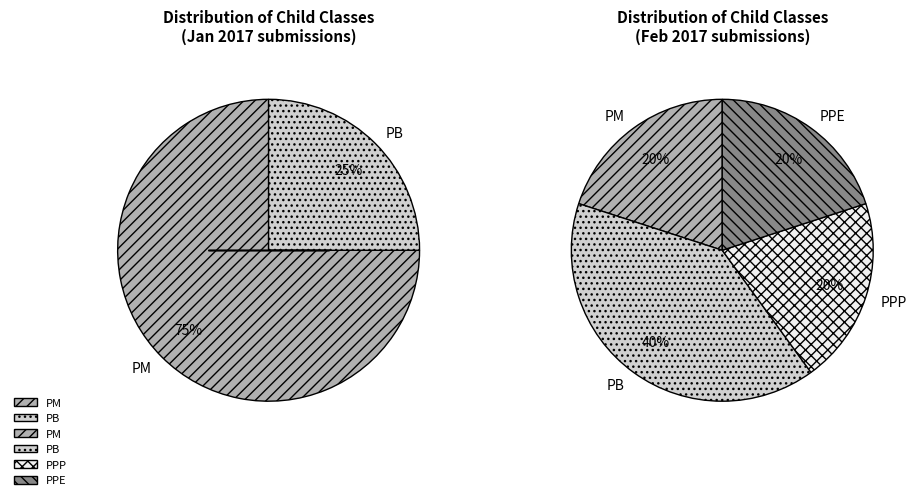

Count the number of slices in the pie.

4